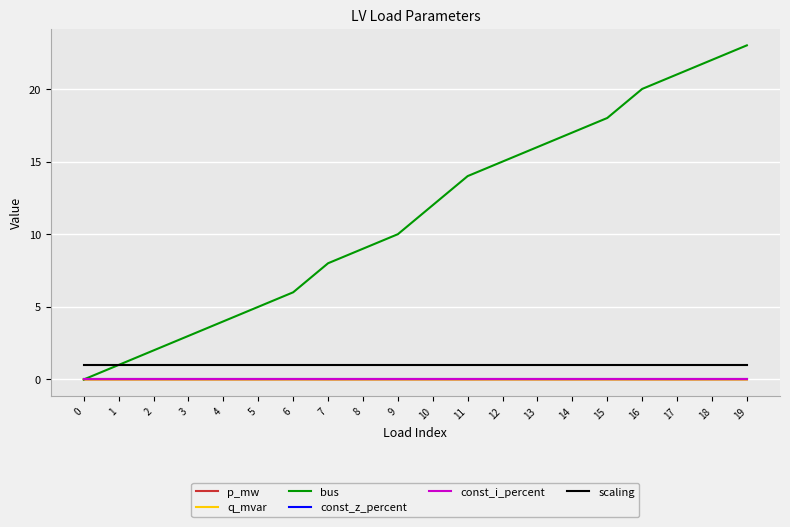

Where is the first local maximum for q_mvar?

2